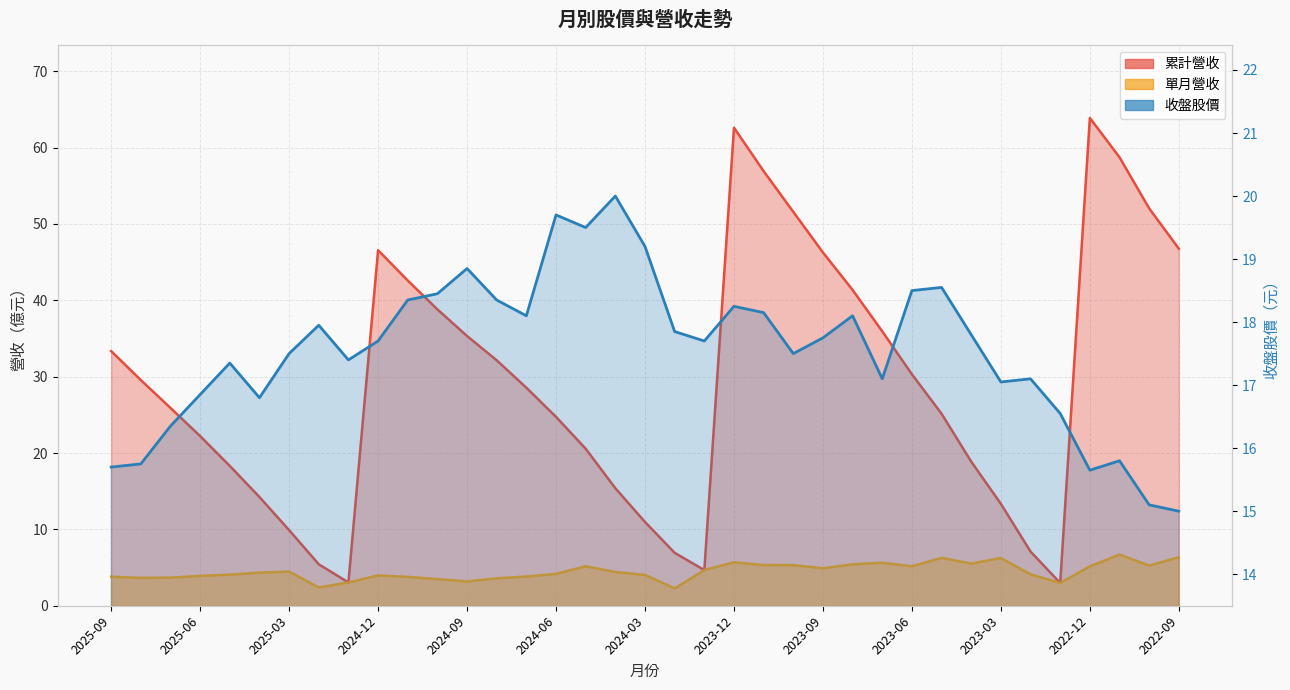

What is the value of the 35th point from the left?

15.8